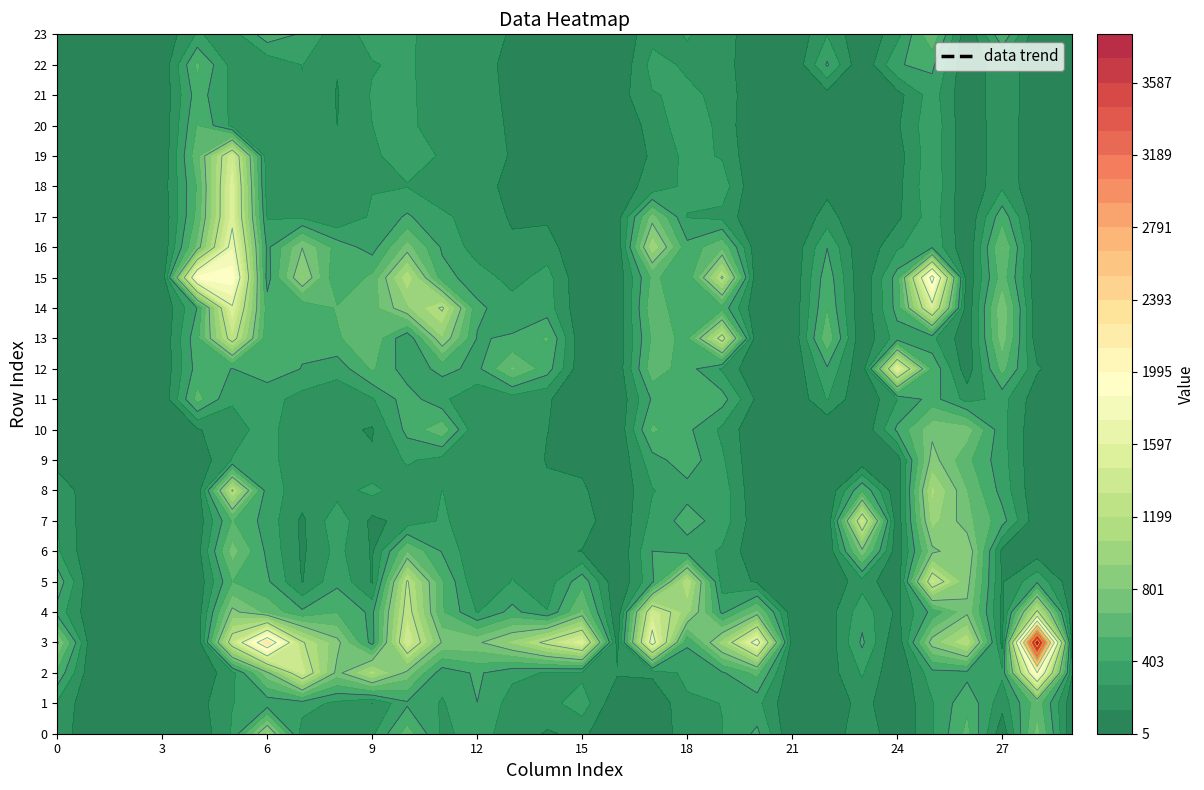

The 0 series shows 124.1 at 14. True or false?

True